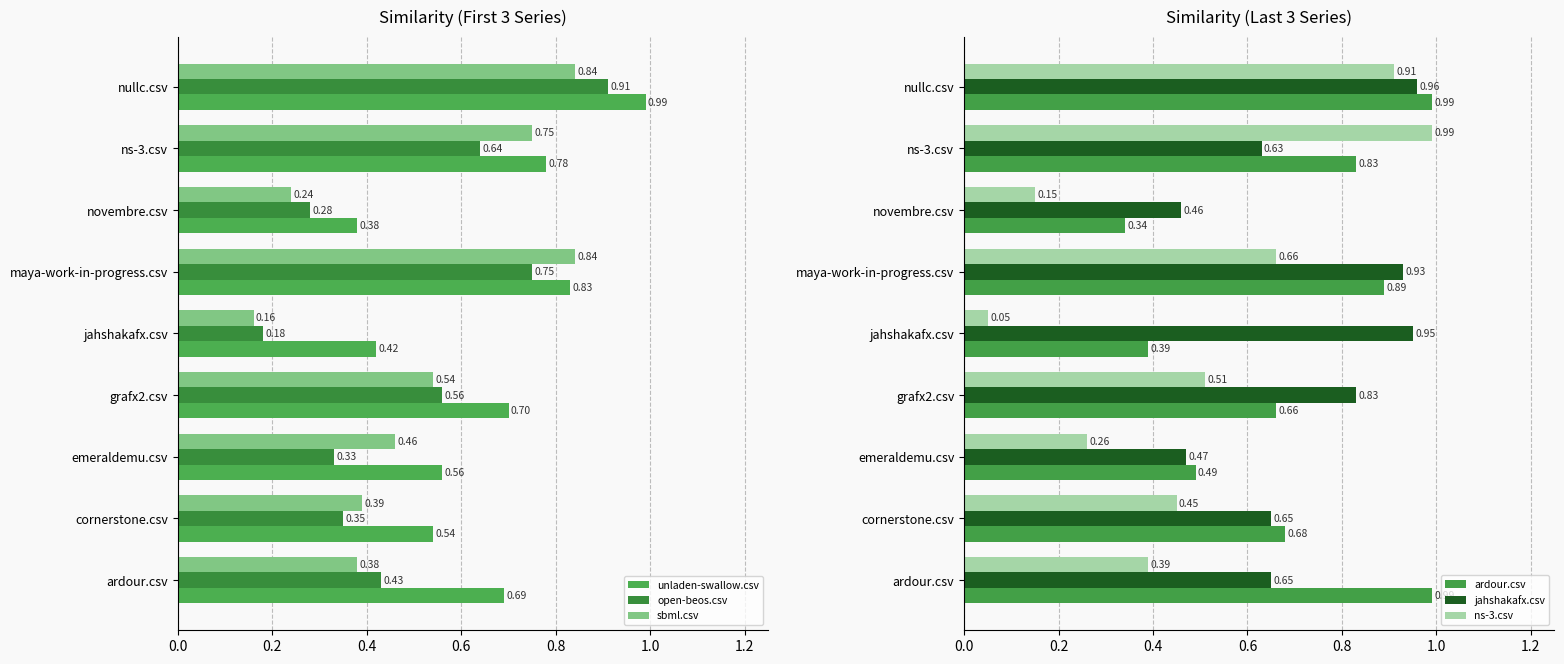

What are all the series names shown in the legend?

unladen-swallow.csv, open-beos.csv, sbml.csv, ardour.csv, jahshakafx.csv, ns-3.csv